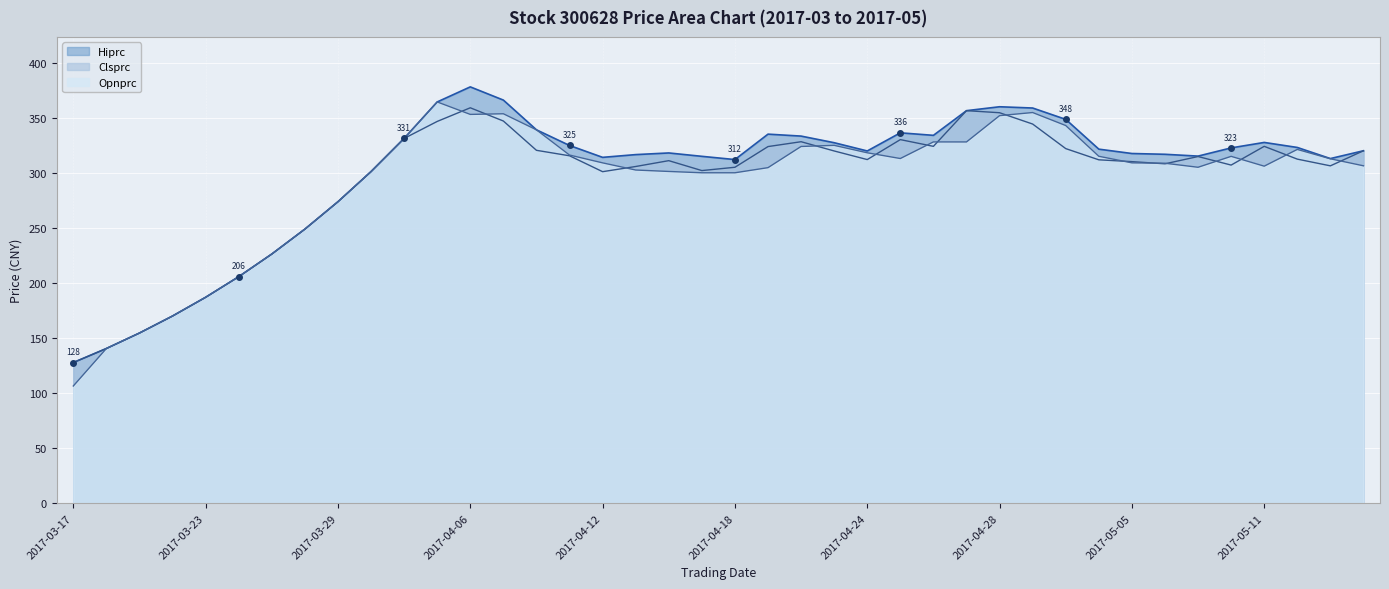

Reading left to right, list all the values displayed in this chart.

Clsprc: 2017-03-17=127.7	2017-03-20=140.4	2017-03-21=154.5	2017-03-22=169.9	2017-03-23=186.9	2017-03-24=205.7	2017-03-27=226.2	2017-03-28=248.8	2017-03-29=273.7	2017-03-30=301.1	2017-03-31=331.2	2017-04-05=346.6	2017-04-06=359.0	2017-04-07=347.0	2017-04-10=320.4	2017-04-11=315.4	2017-04-12=301.0	2017-04-13=305.7	2017-04-14=311.0	2017-04-17=302.0	2017-04-18=305.0	2017-04-19=323.8	2017-04-20=328.2	2017-04-21=319.8	2017-04-24=312.0	2017-04-25=330.1	2017-04-26=324.0	2017-04-27=356.4	2017-04-28=354.5	2017-05-02=344.2	2017-05-03=321.9	2017-05-04=311.8	2017-05-05=310.1	2017-05-08=308.1	2017-05-09=314.8	2017-05-10=307.0	2017-05-11=324.0	2017-05-12=312.4	2017-05-15=306.3	2017-05-16=320.0
Hiprc: 2017-03-17=127.7	2017-03-20=140.4	2017-03-21=154.5	2017-03-22=169.9	2017-03-23=186.9	2017-03-24=205.7	2017-03-27=226.2	2017-03-28=248.8	2017-03-29=273.7	2017-03-30=301.1	2017-03-31=331.2	2017-04-05=364.3	2017-04-06=378.0	2017-04-07=366.0	2017-04-10=339.0	2017-04-11=324.8	2017-04-12=314.0	2017-04-13=316.5	2017-04-14=318.0	2017-04-17=314.9	2017-04-18=312.0	2017-04-19=335.1	2017-04-20=333.3	2017-04-21=327.3	2017-04-24=319.8	2017-04-25=336.3	2017-04-26=334.0	2017-04-27=356.4	2017-04-28=359.9	2017-05-02=358.8	2017-05-03=348.5	2017-05-04=321.4	2017-05-05=317.5	2017-05-08=316.8	2017-05-09=315.1	2017-05-10=322.6	2017-05-11=327.6	2017-05-12=323.0	2017-05-15=312.9	2017-05-16=320.0
Opnprc: 2017-03-17=106.4	2017-03-20=140.4	2017-03-21=154.5	2017-03-22=169.9	2017-03-23=186.9	2017-03-24=205.7	2017-03-27=226.2	2017-03-28=248.8	2017-03-29=273.7	2017-03-30=301.1	2017-03-31=331.2	2017-04-05=364.3	2017-04-06=353.0	2017-04-07=353.6	2017-04-10=339.0	2017-04-11=316.1	2017-04-12=309.0	2017-04-13=302.5	2017-04-14=301.2	2017-04-17=300.0	2017-04-18=300.0	2017-04-19=304.6	2017-04-20=323.9	2017-04-21=324.9	2017-04-24=318.1	2017-04-25=312.9	2017-04-26=328.0	2017-04-27=328.0	2017-04-28=351.9	2017-05-02=354.7	2017-05-03=342.9	2017-05-04=315.0	2017-05-05=309.0	2017-05-08=308.7	2017-05-09=305.0	2017-05-10=314.9	2017-05-11=306.0	2017-05-12=321.2	2017-05-15=312.7	2017-05-16=306.3